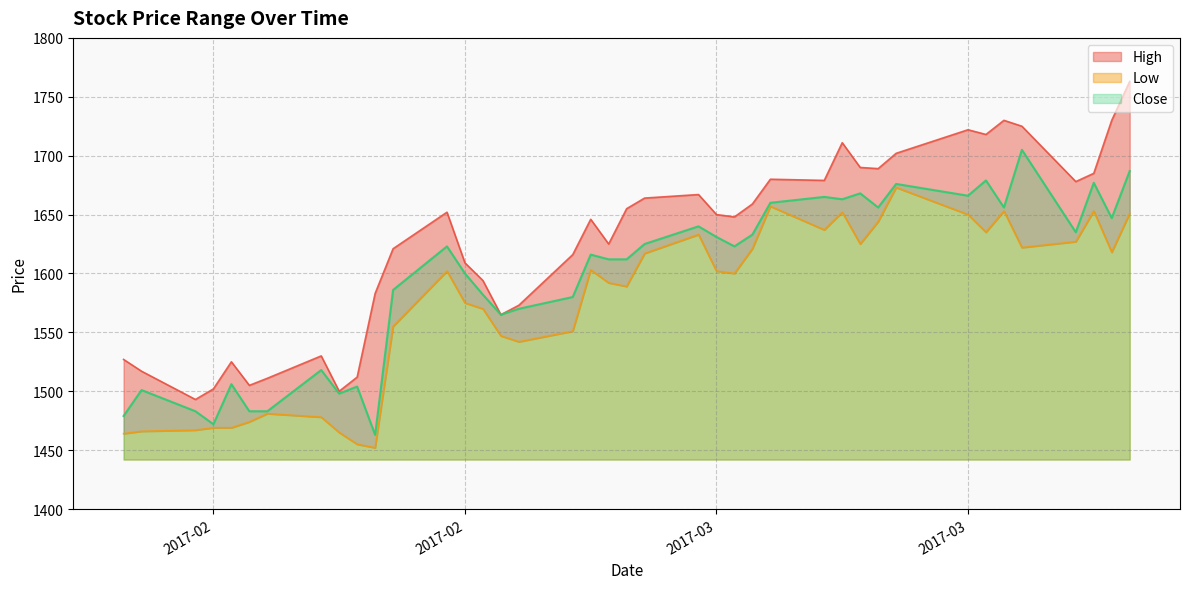

Which series has the largest total across all categories?

High